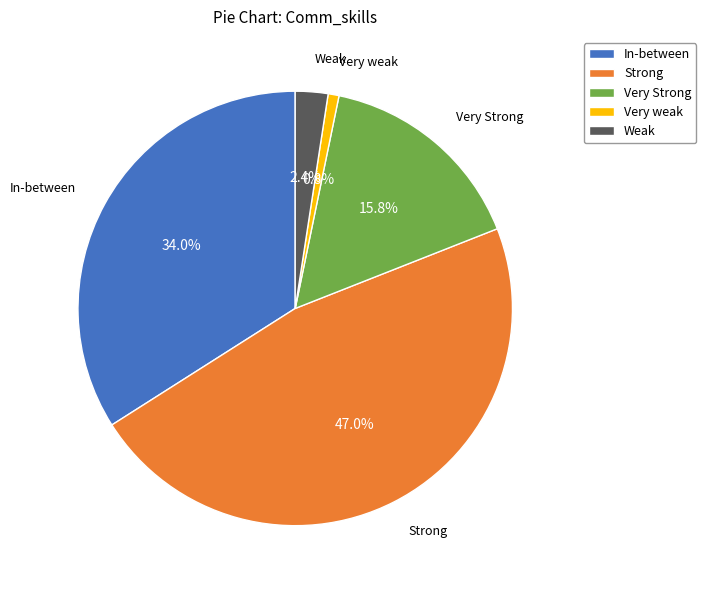

Does In-between represent more than half of the total?

No